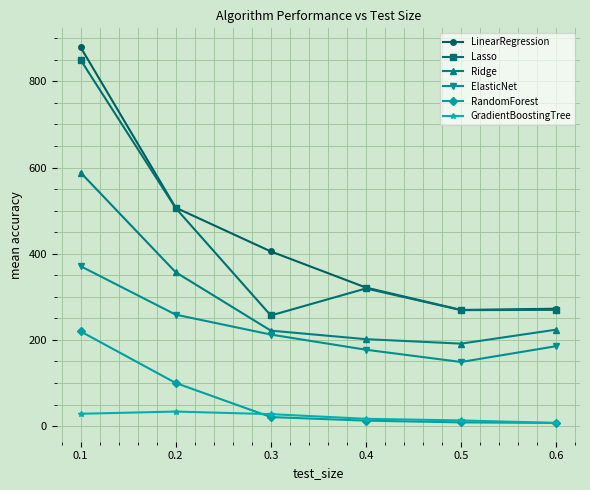

True or false: Lasso and Ridge intersect in this chart.

False